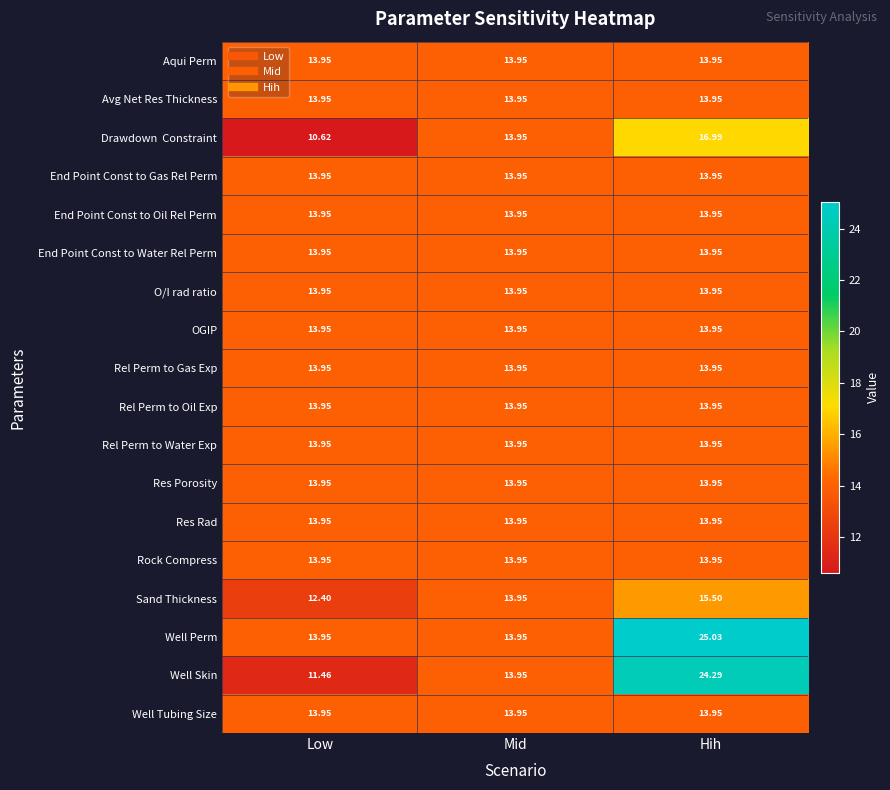

Between Mid and Hih, which series saw the biggest shift?

Well Perm